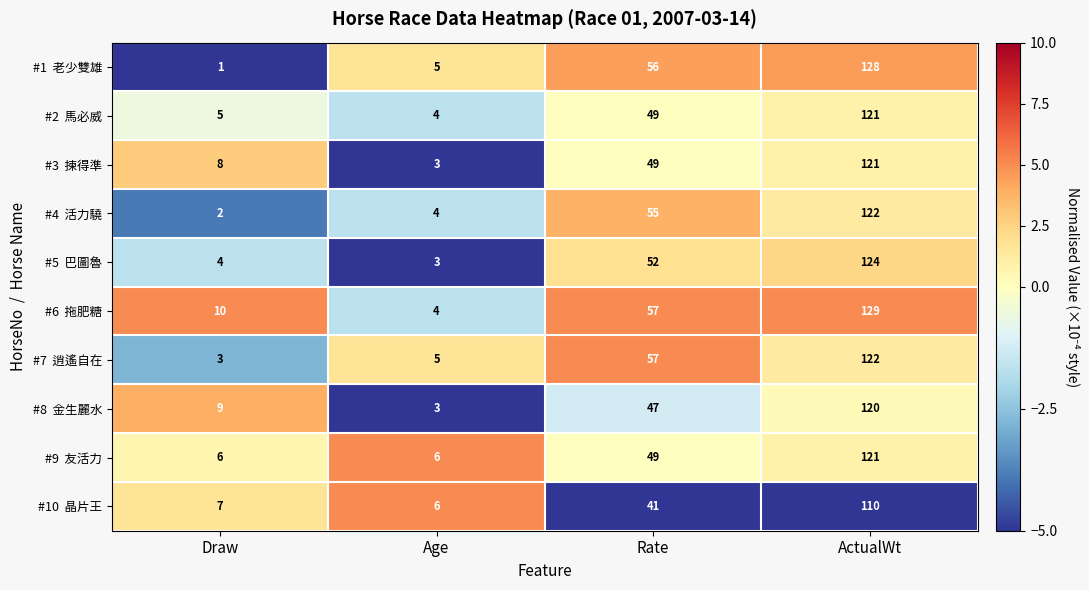

Which category has the lowest value across all series?

Draw